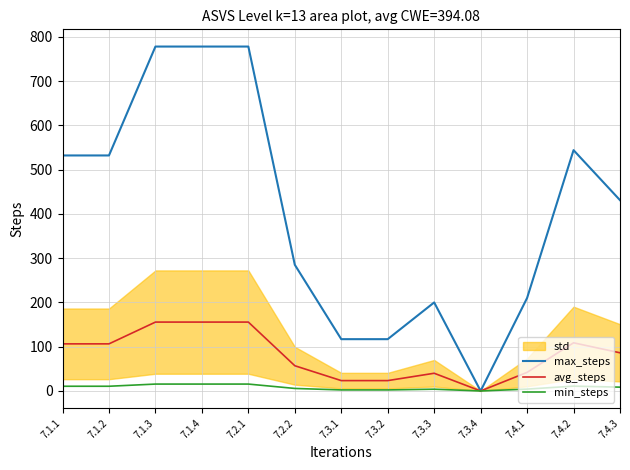

What is the value of the min_steps point at the 5th from the left?

15.6